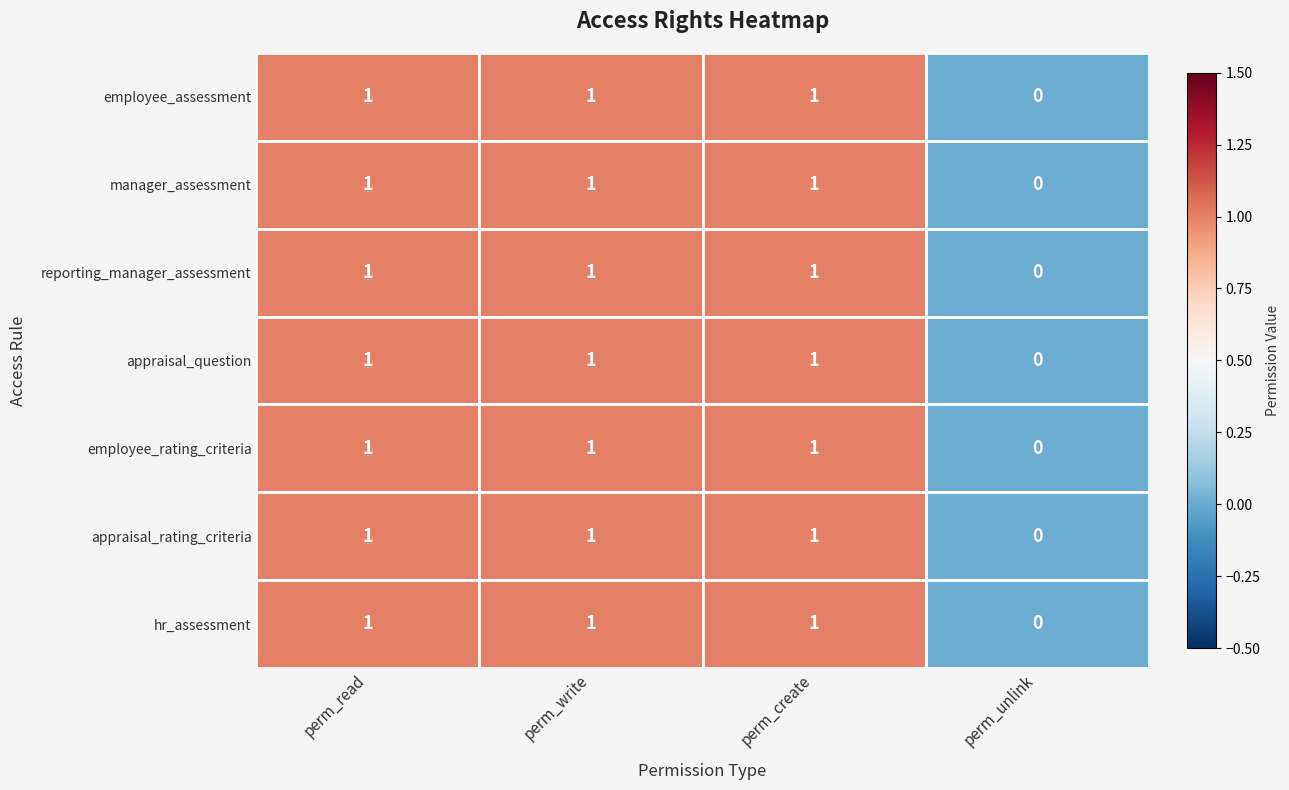

The access_nf_manager_assessment series shows 1 at perm_create. True or false?

True